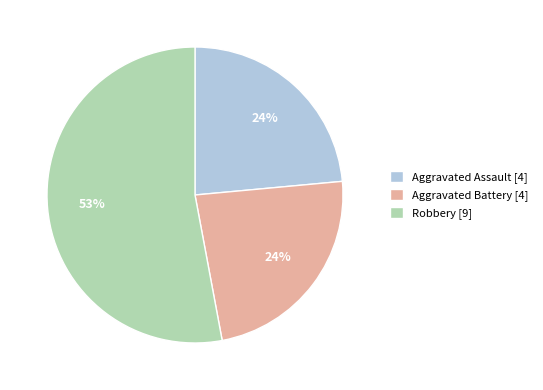

Do Robbery [9] and Aggravated Battery [4] together represent more than half of the pie?

Yes